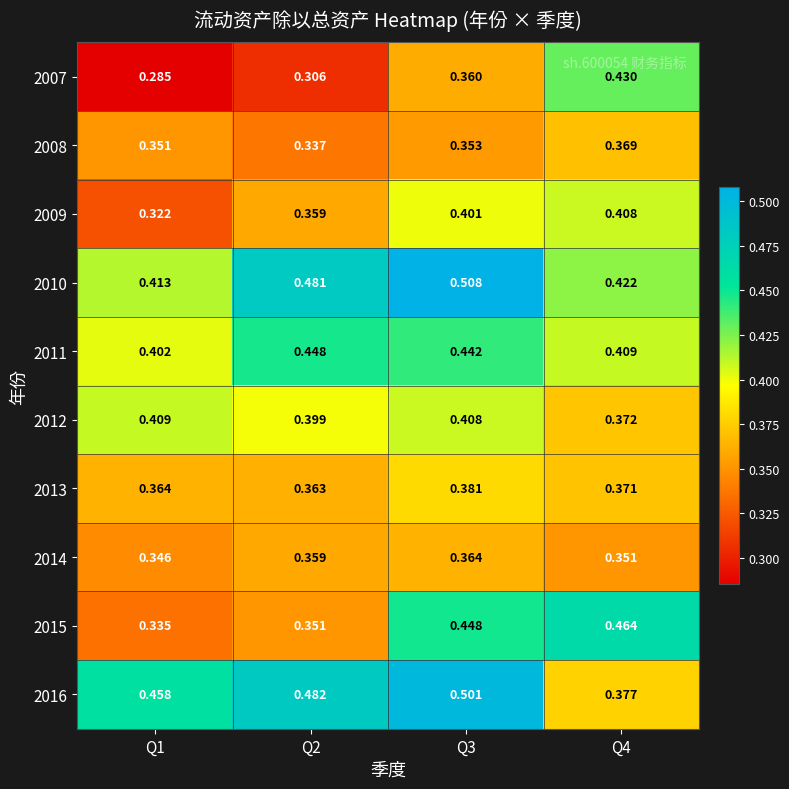

Is the value of 2009 at Q4 greater than the value of 2014 at Q4?

Yes